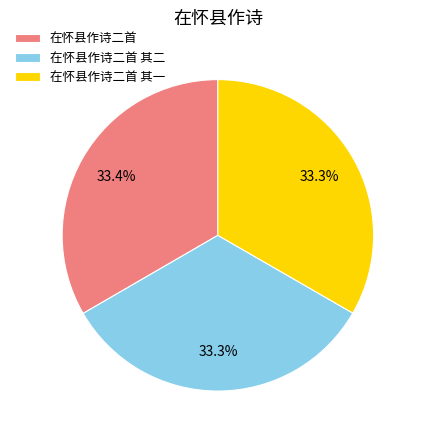

The 在怀县作诗二首 其二 slice represents 39% of the pie. True or false?

False